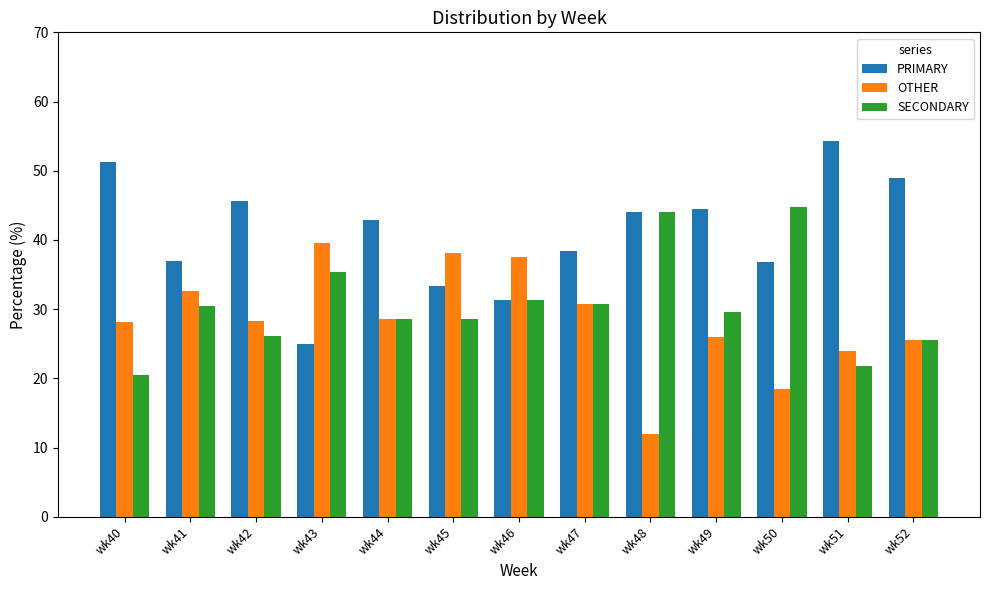

List the series in order of their overall mean, lowest first.

OTHER, SECONDARY, PRIMARY